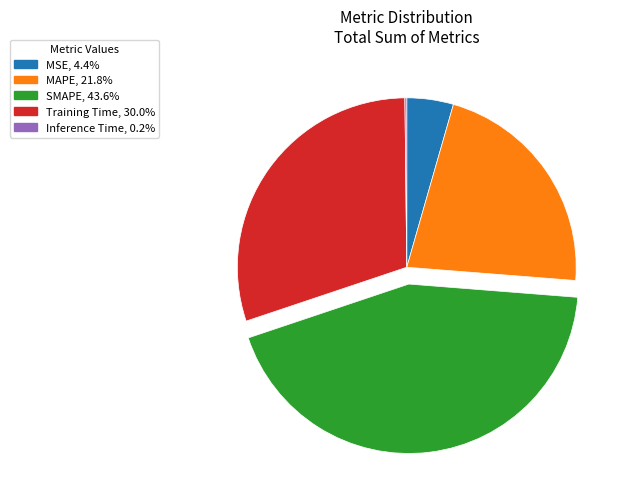

Do MSE, 4.4% and MAPE, 21.8% together represent more than half of the pie?

No